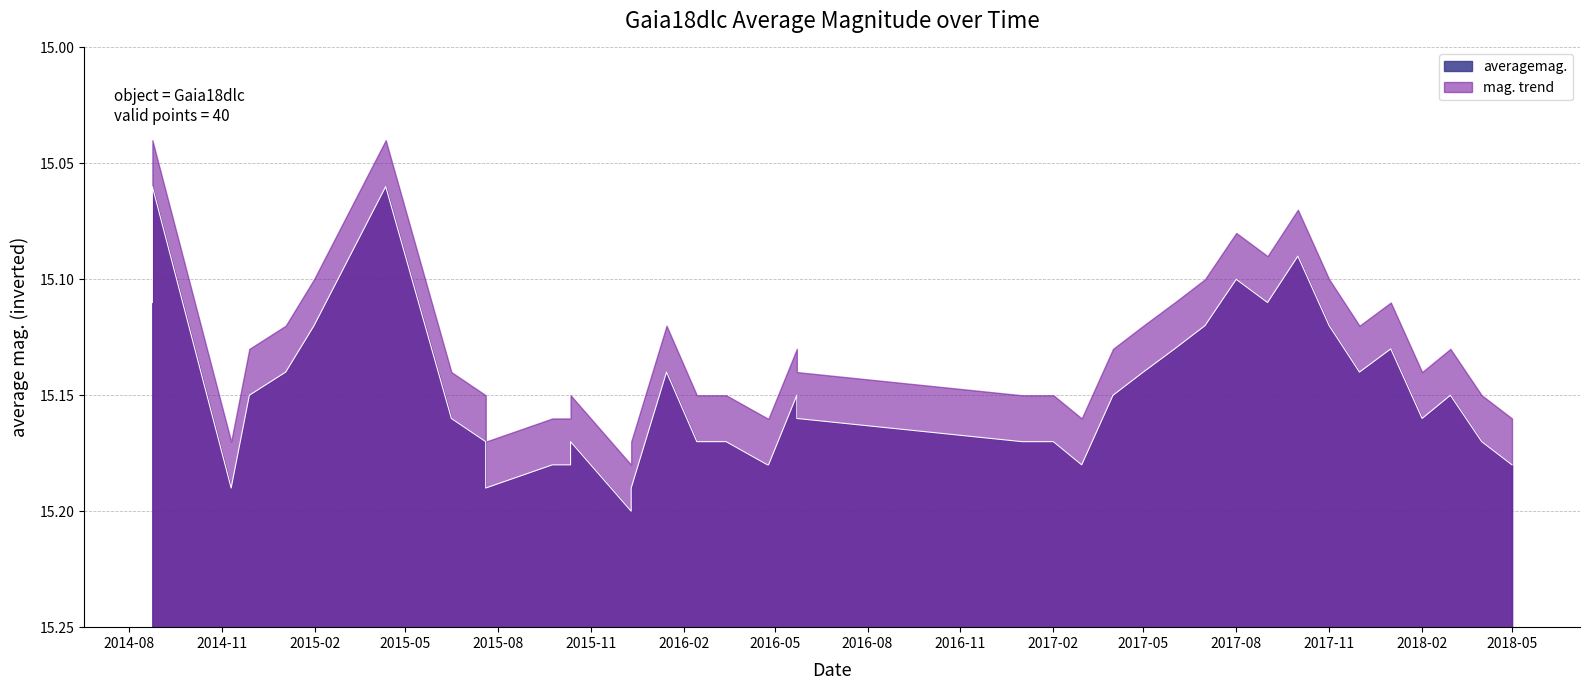

Rank the categories by value from highest to lowest.

2014-08-24, 2015-04-12, 2017-10-01, 2017-08-01, 2014-08-24, 2017-09-01, 2015-01-31, 2017-07-01, 2017-11-01, 2017-06-01, 2018-01-01, 2015-01-03, 2016-01-15, 2017-05-01, 2017-12-01, 2014-11-28, 2016-05-23, 2017-04-01, 2018-03-01, 2015-06-16, 2016-05-23, 2018-02-01, 2015-07-20, 2015-10-12, 2016-02-14, 2016-03-14, 2016-03-14, 2017-01-01, 2017-02-01, 2018-04-01, 2015-09-24, 2015-10-12, 2016-04-24, 2016-04-25, 2017-03-01, 2018-05-01, 2014-11-10, 2015-07-20, 2015-12-11, 2015-12-11